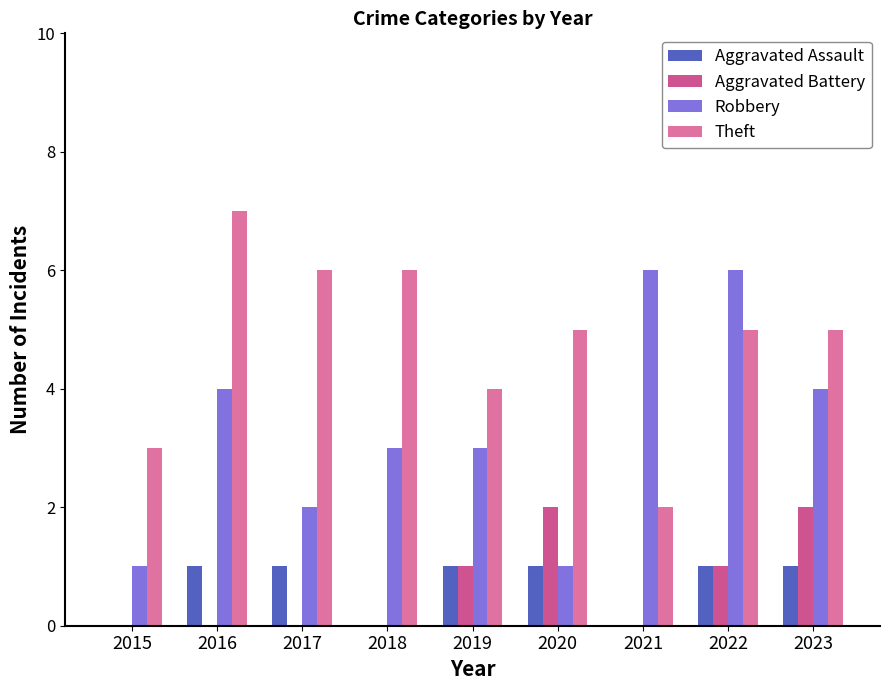

Is it true that Aggravated Battery equals 0 at 2015?

True